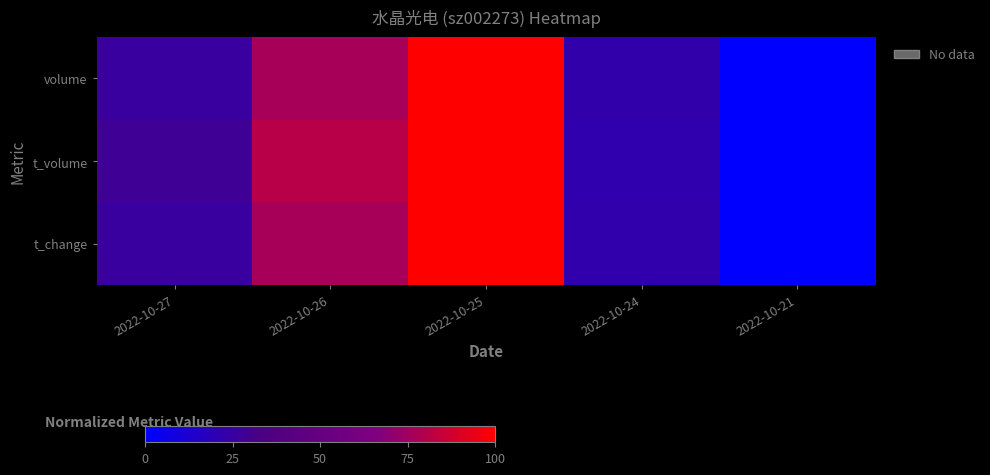

Reading left to right, transcribe all the data shown in this chart.

volume: 2022-10-27=0.3	2022-10-26=0.8	2022-10-25=1.0	2022-10-24=0.2	2022-10-21=0.0
t_volume: 2022-10-27=0.3	2022-10-26=0.8	2022-10-25=1.0	2022-10-24=0.2	2022-10-21=0.0
t_change: 2022-10-27=0.3	2022-10-26=0.8	2022-10-25=1.0	2022-10-24=0.2	2022-10-21=0.0